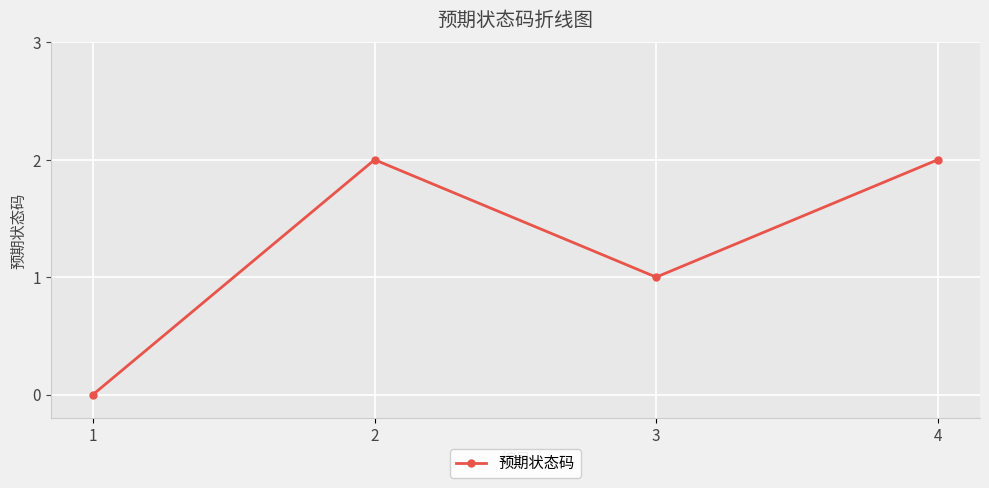

What is the value of the 3rd point from the left?

1